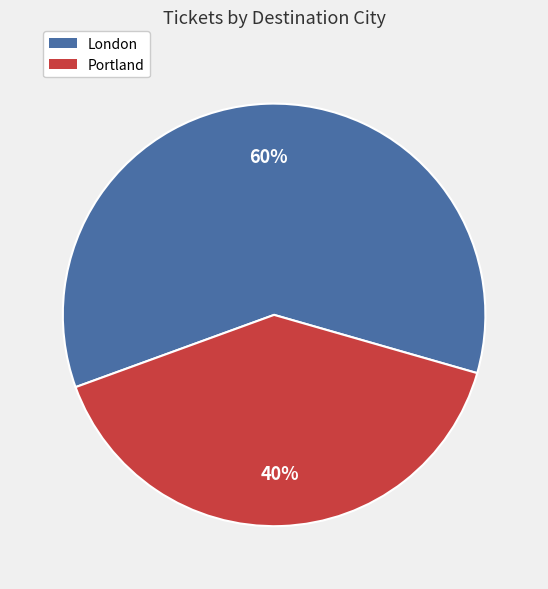

To the nearest percent, what is the difference between the largest and smallest slice percentages?

20%